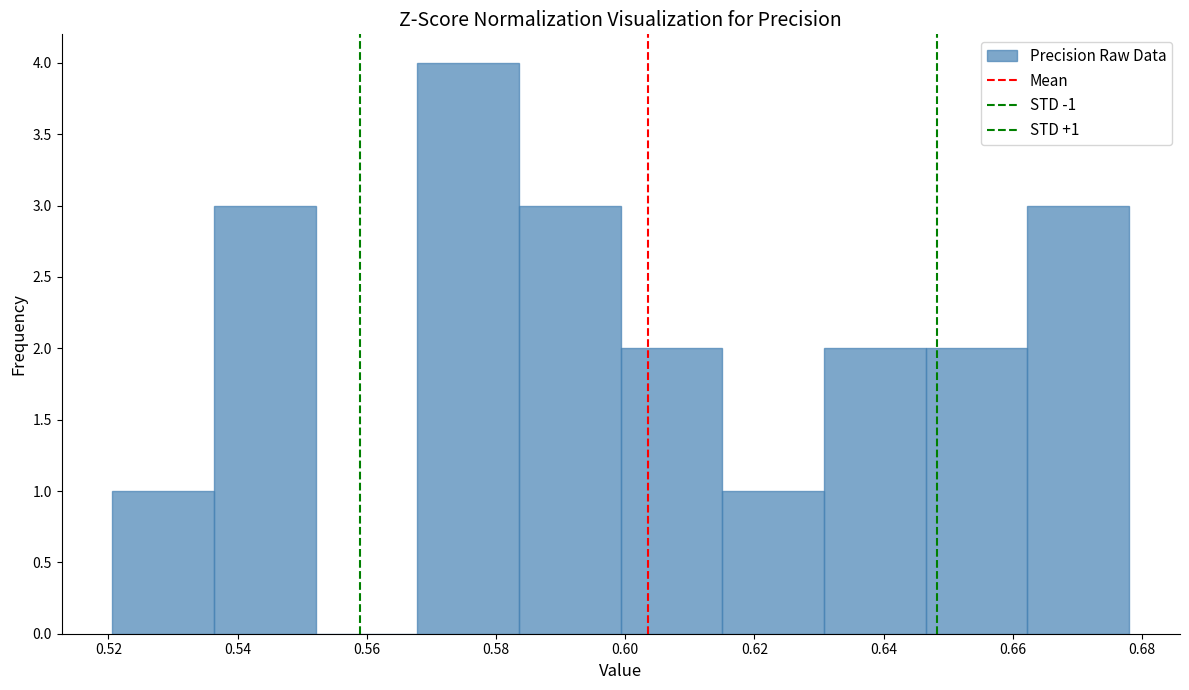

Over which range of the x-axis is the bar tallest?

0.568 to 0.584